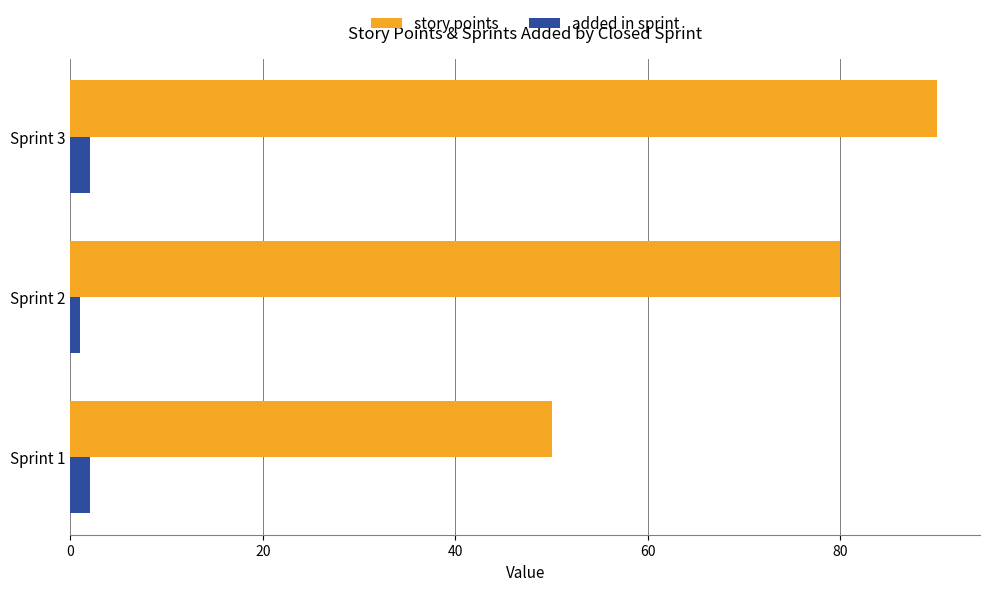

At which category is the sum across all series the highest?

Sprint 3